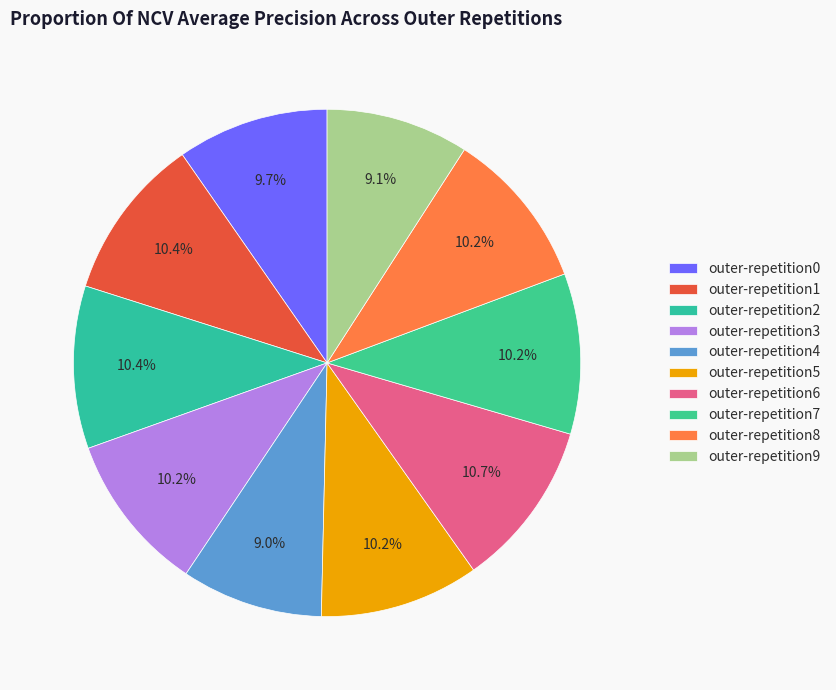

Is it true that outer-repetition8 is 19% of the pie?

False